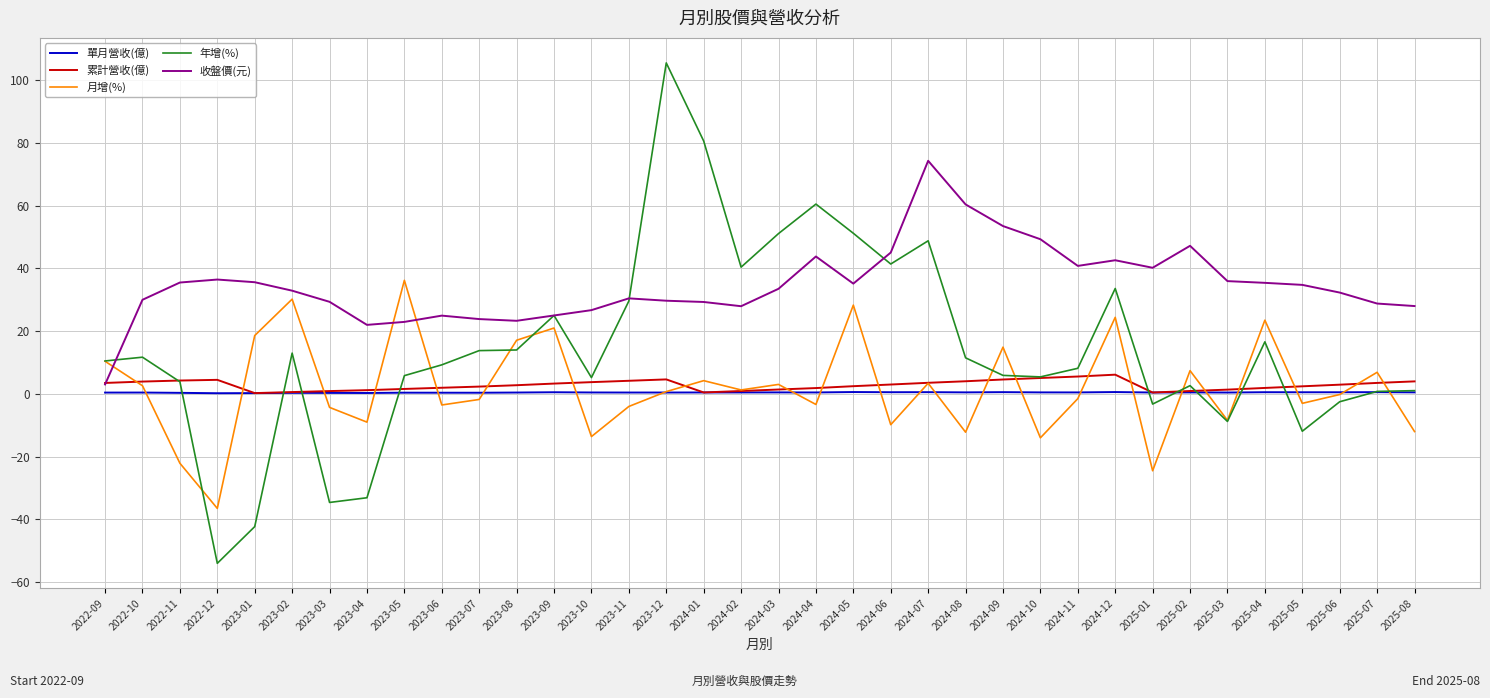

Where is the first local minimum for 年增(%)?

2022-12